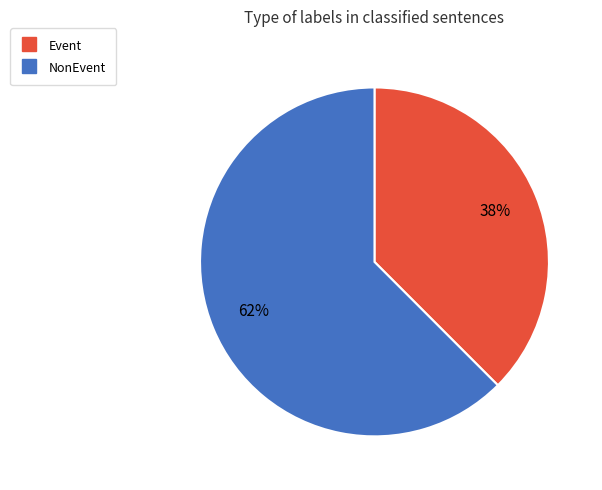

What is the majority slice?

NonEvent